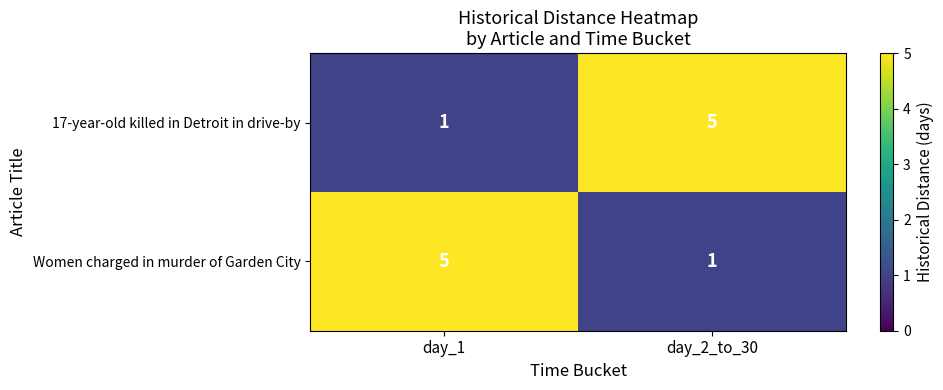

Is the value of Women charged in murder of Garden City at day_1 greater than the value of 17-year-old killed in Detroit in drive-by at day_1?

Yes